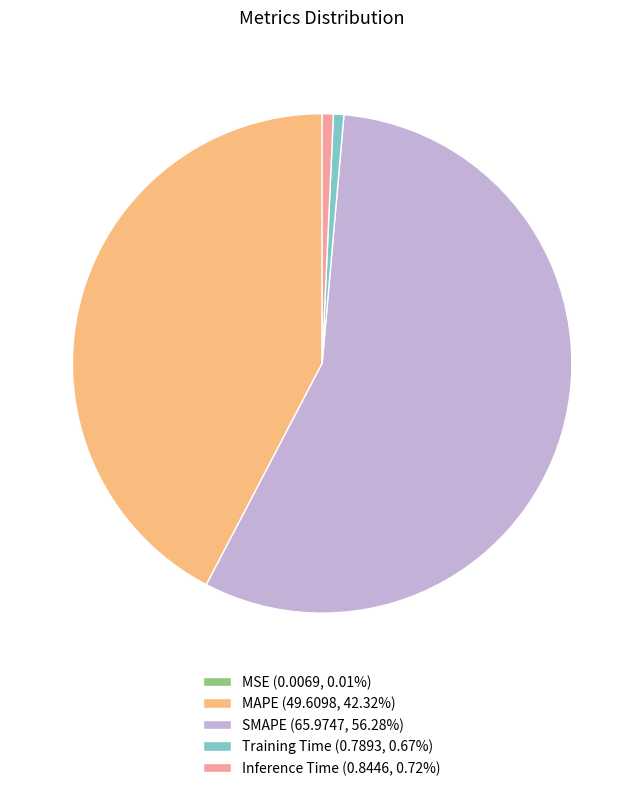

Is it true that MAPE is 42% of the pie?

True